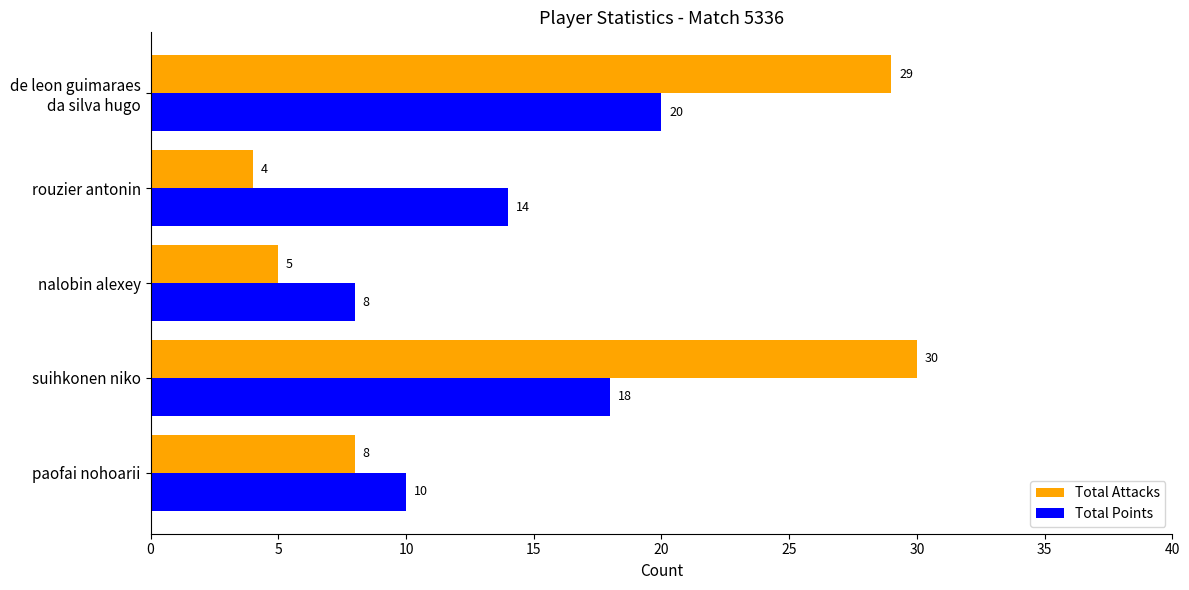

What is the difference between the maximum and minimum values in the Total Attacks series?

26